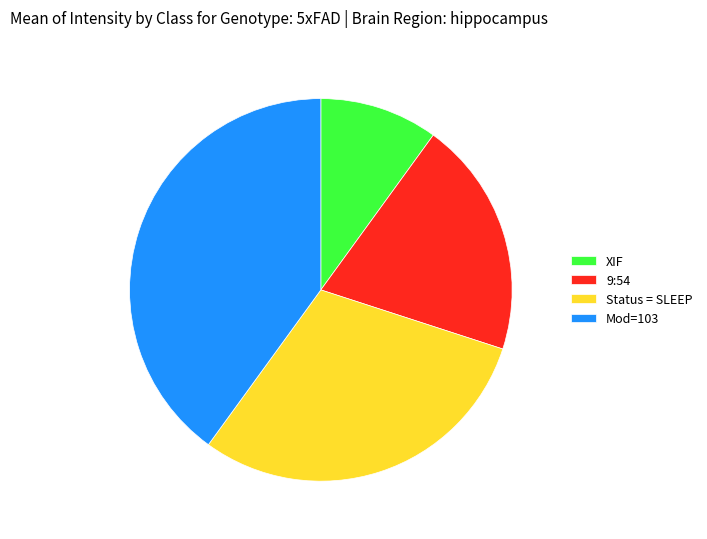

Is Status = SLEEP the majority of the pie?

No